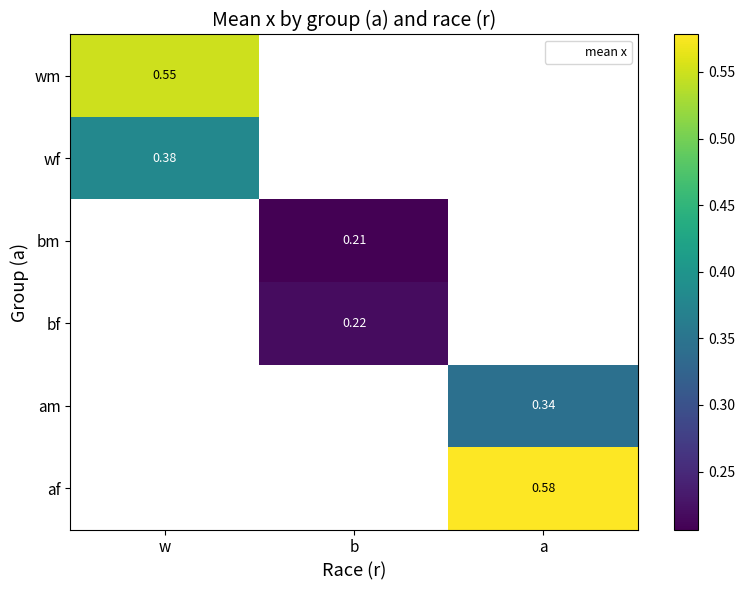

Which category has the highest value across all series?

a